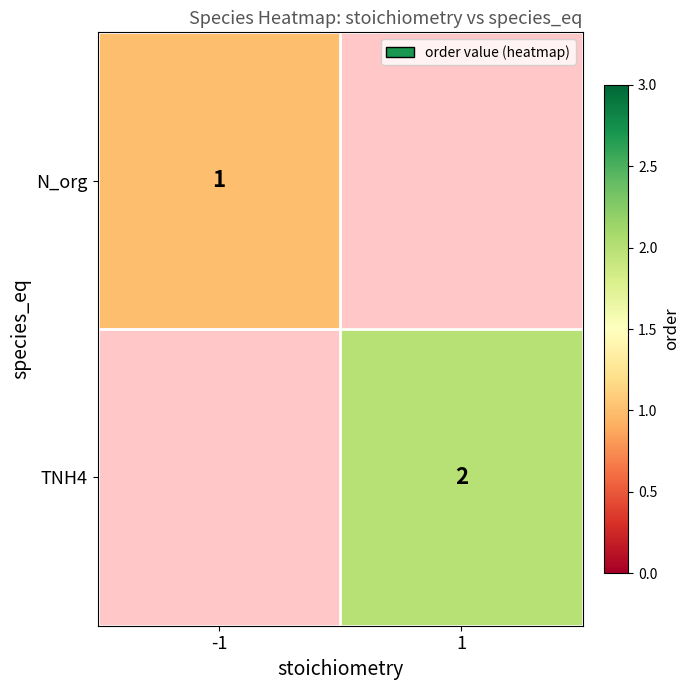

Which has a higher value, 1 or -1?

-1